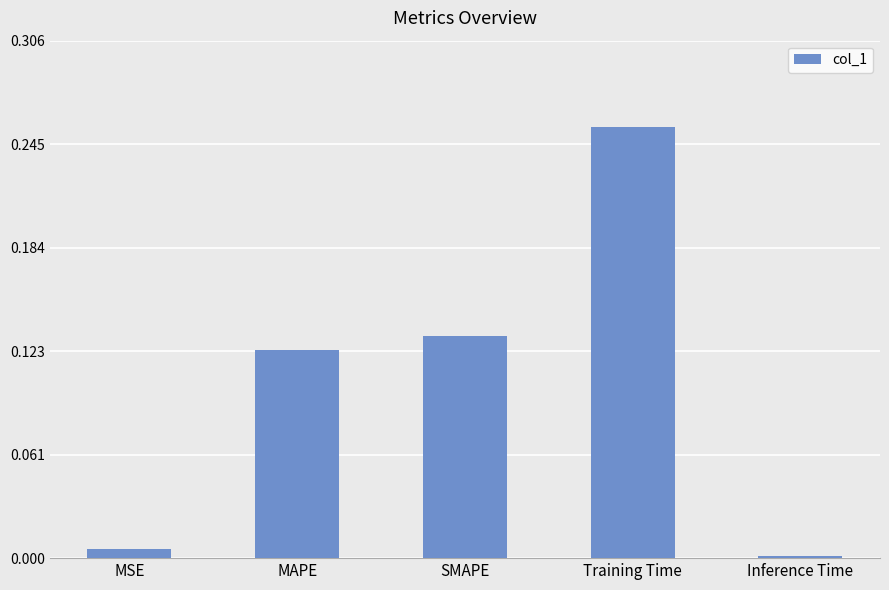

List the labels in order of value, smallest first.

Inference Time, MSE, MAPE, SMAPE, Training Time